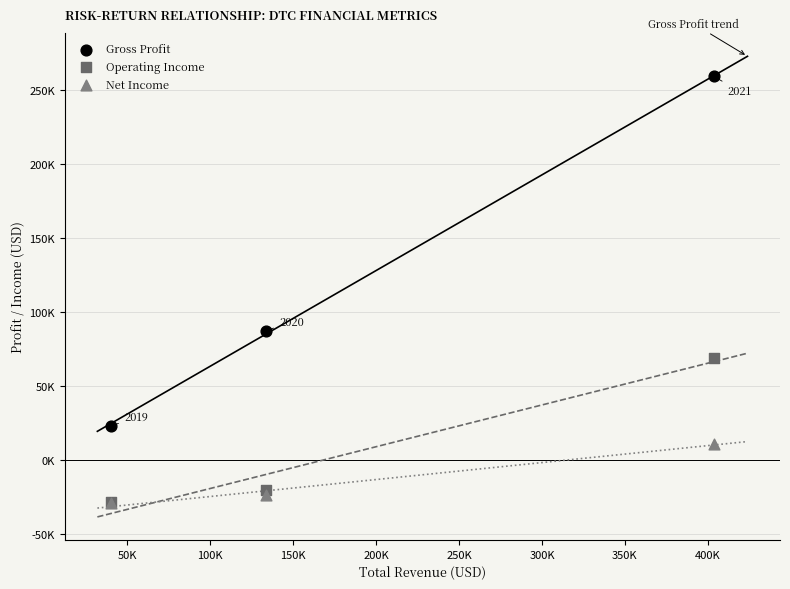

Which series has the widest spread of Y values?

Gross Profit